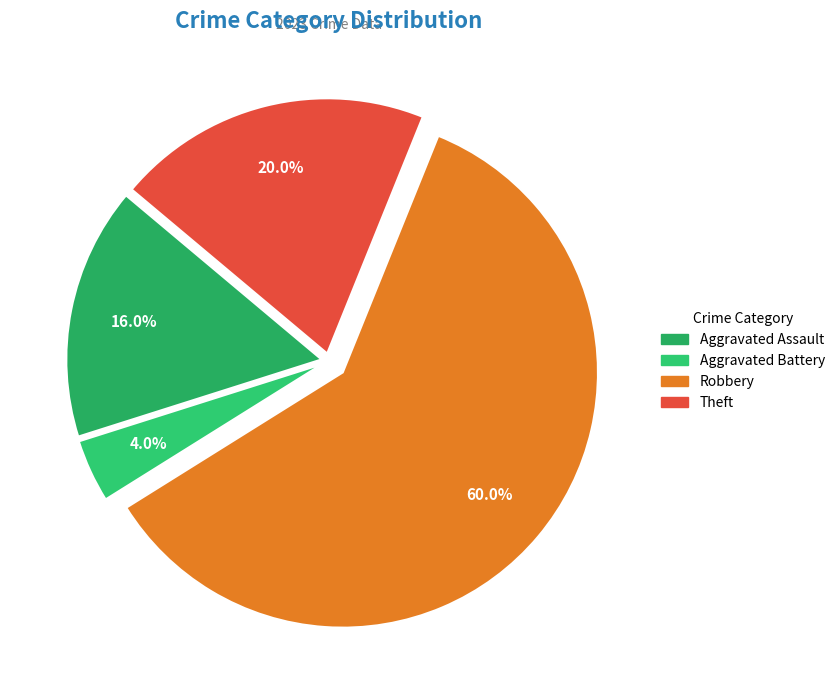

How many slices are in this pie chart?

4